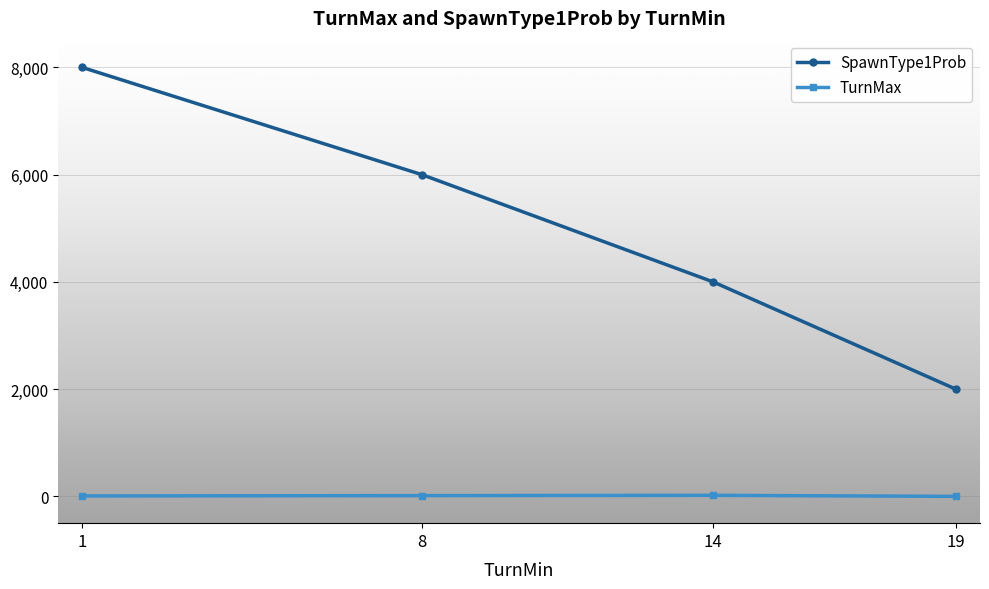

What value does the TurnMax series have at 19?

-1